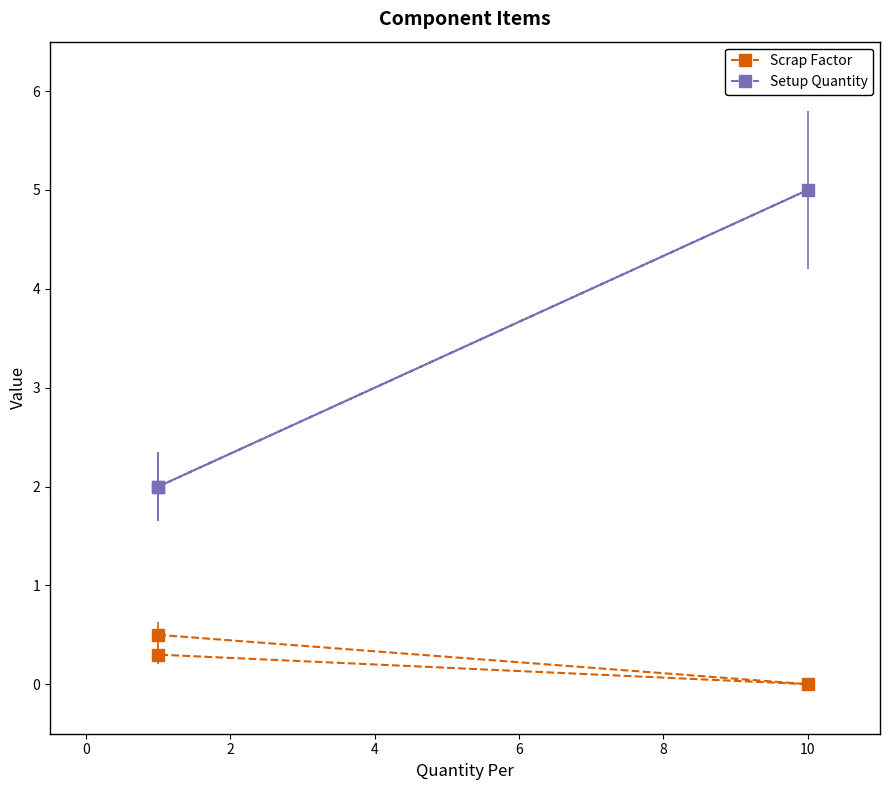

What is the label of the 3rd point from the left?

2